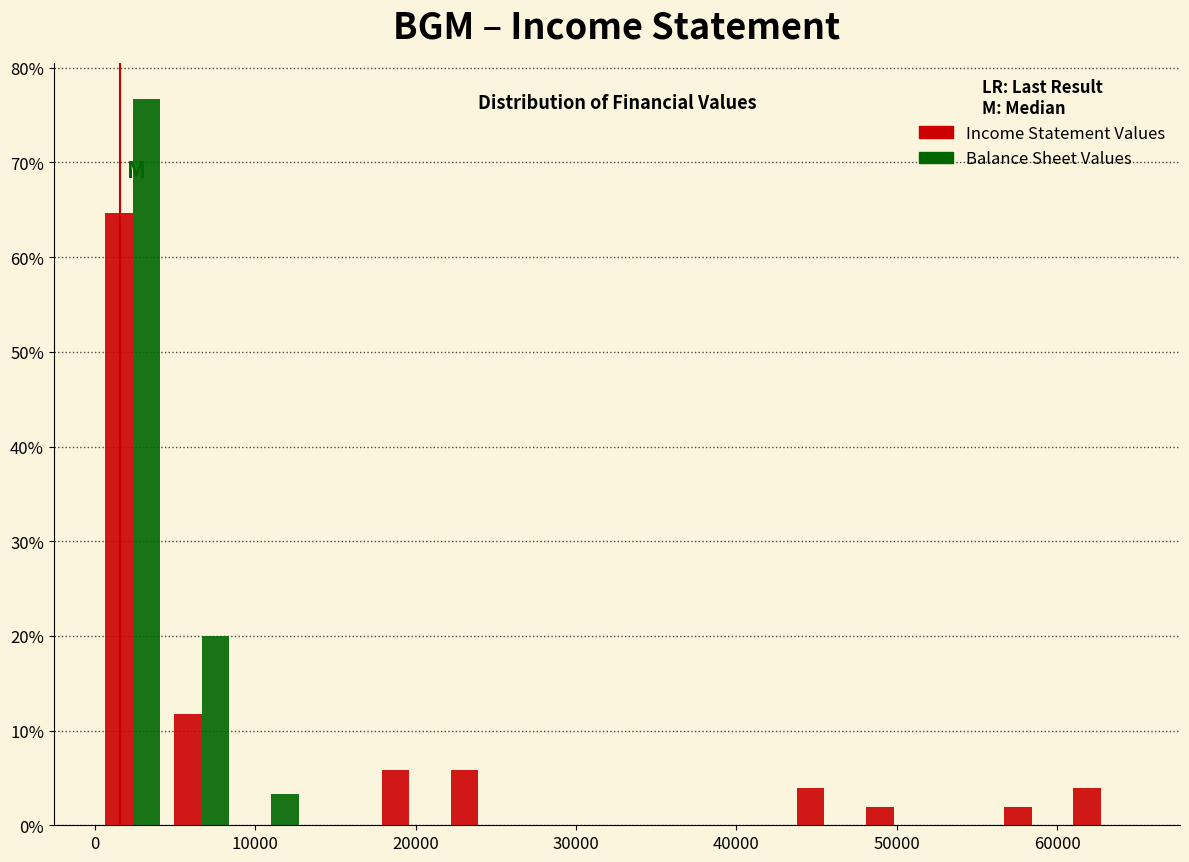

Reading left to right, list every range on the x-axis with the height of the bar of each series over it. Neither the bar edges nor the heights are printed on the chart, so give them approximately, as read against the axes.

0 to 5000: Income Statement Values=65	Balance Sheet Values=77
5000 to 9000: Income Statement Values=12	Balance Sheet Values=20
9000 to 13000: Income Statement Values=0	Balance Sheet Values=3
13000 to 17000: Income Statement Values=0	Balance Sheet Values=0
17000 to 22000: Income Statement Values=6	Balance Sheet Values=0
22000 to 26000: Income Statement Values=6	Balance Sheet Values=0
26000 to 30000: Income Statement Values=0	Balance Sheet Values=0
30000 to 35000: Income Statement Values=0	Balance Sheet Values=0
35000 to 39000: Income Statement Values=0	Balance Sheet Values=0
39000 to 43000: Income Statement Values=0	Balance Sheet Values=0
43000 to 48000: Income Statement Values=4	Balance Sheet Values=0
48000 to 52000: Income Statement Values=2	Balance Sheet Values=0
52000 to 56000: Income Statement Values=0	Balance Sheet Values=0
56000 to 61000: Income Statement Values=2	Balance Sheet Values=0
61000 to 65000: Income Statement Values=4	Balance Sheet Values=0